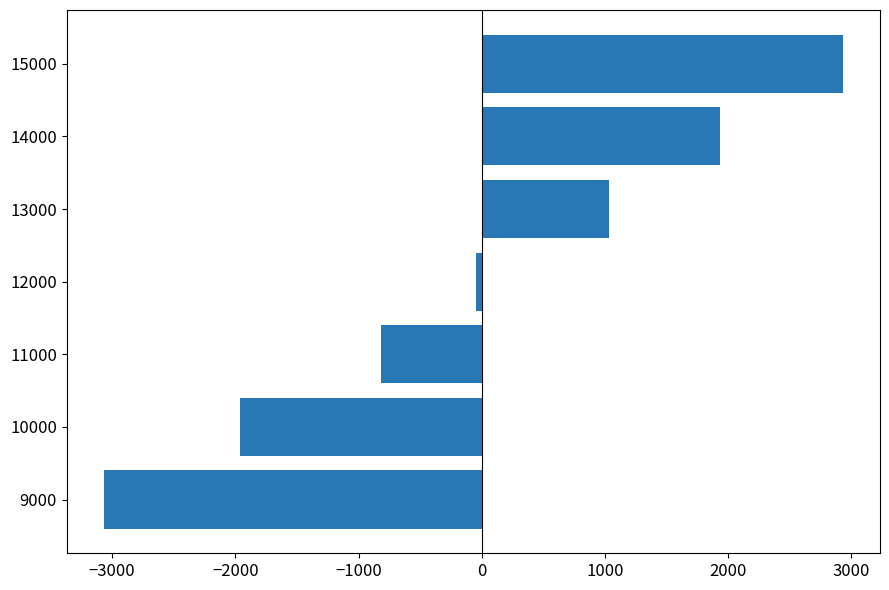

What value does the data have at 10000?

-1961.6